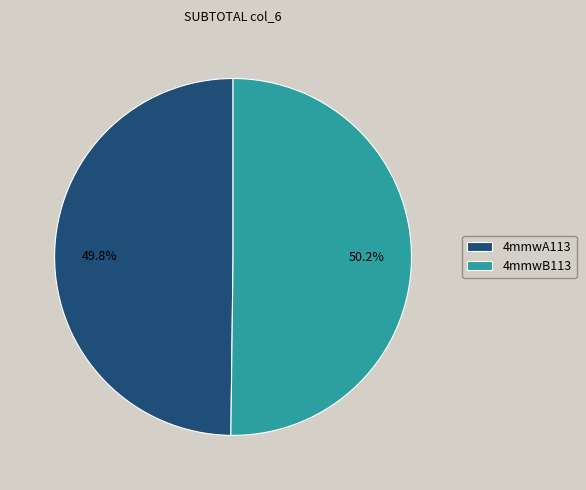

What percentage is the 4mmwA113 slice, to the nearest percent?

50%